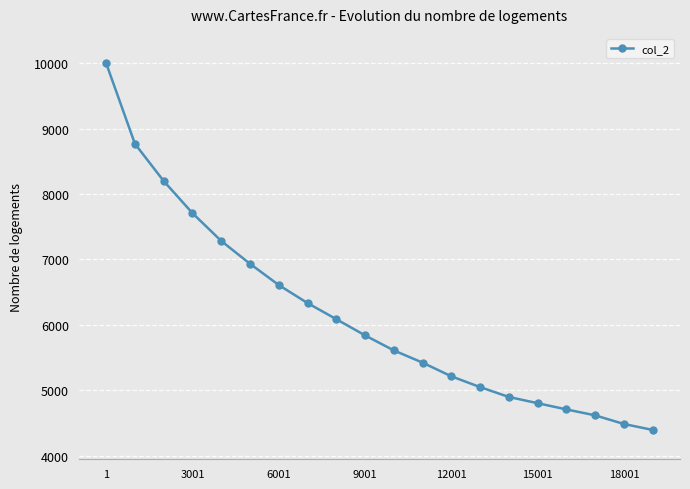

What is the smallest value displayed?

4393